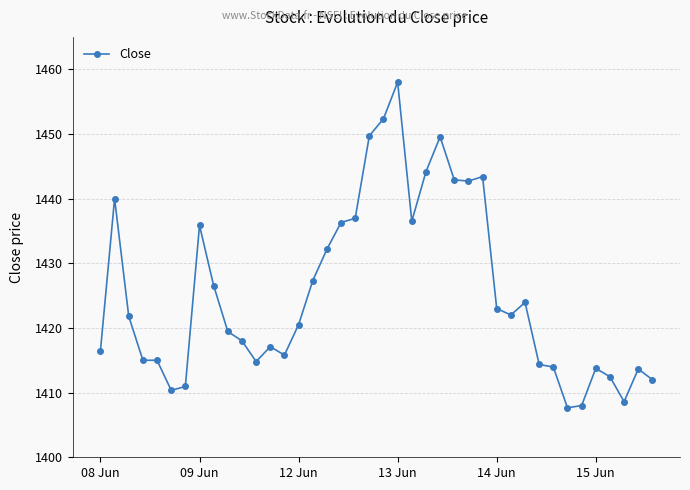

What is the smallest value displayed?

1407.7